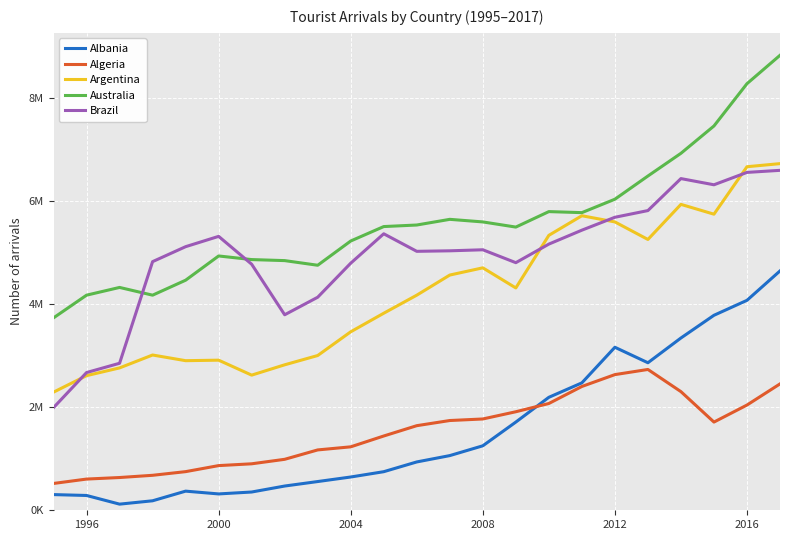

What are all the series names shown in the legend?

Albania, Algeria, Argentina, Australia, Brazil